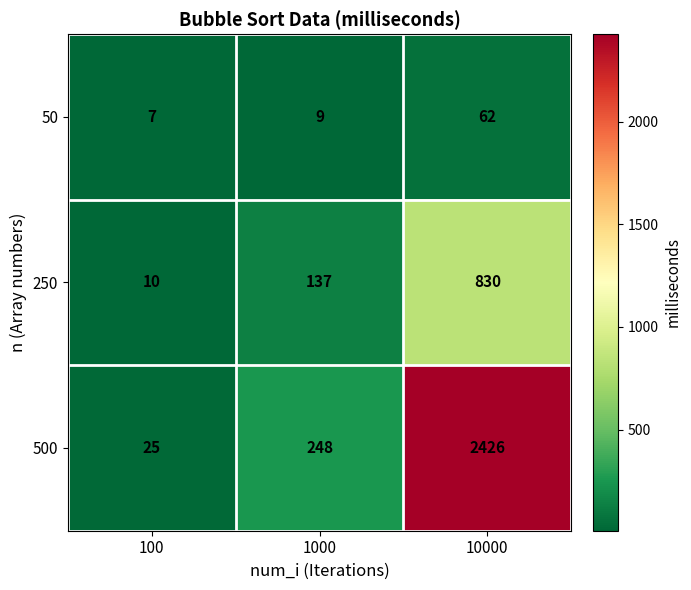

Which series has the largest total across all categories?

500